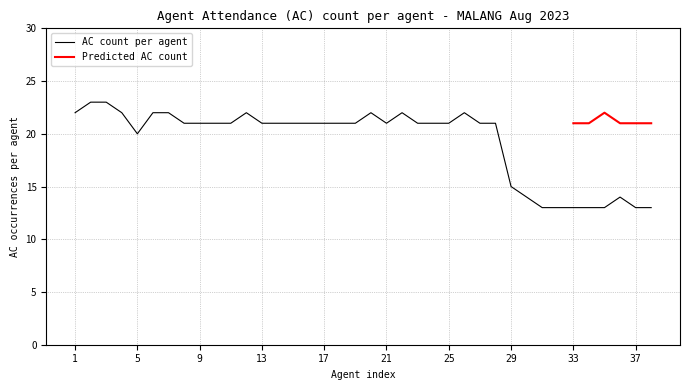

How many data points are above 21?

10